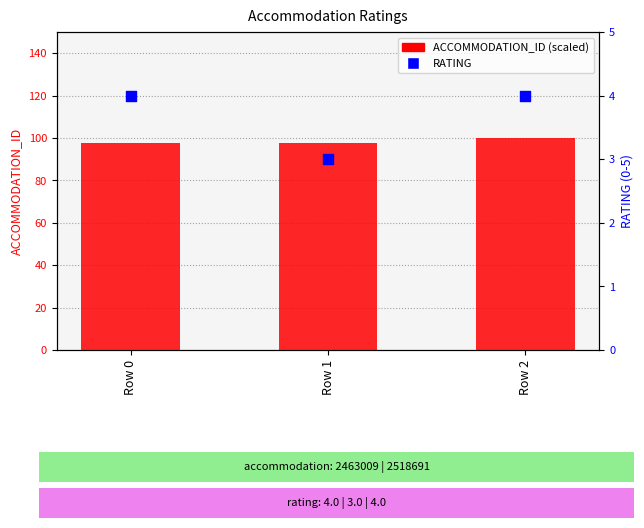

Which series has the widest spread of Y values?

ACCOMMODATION_ID